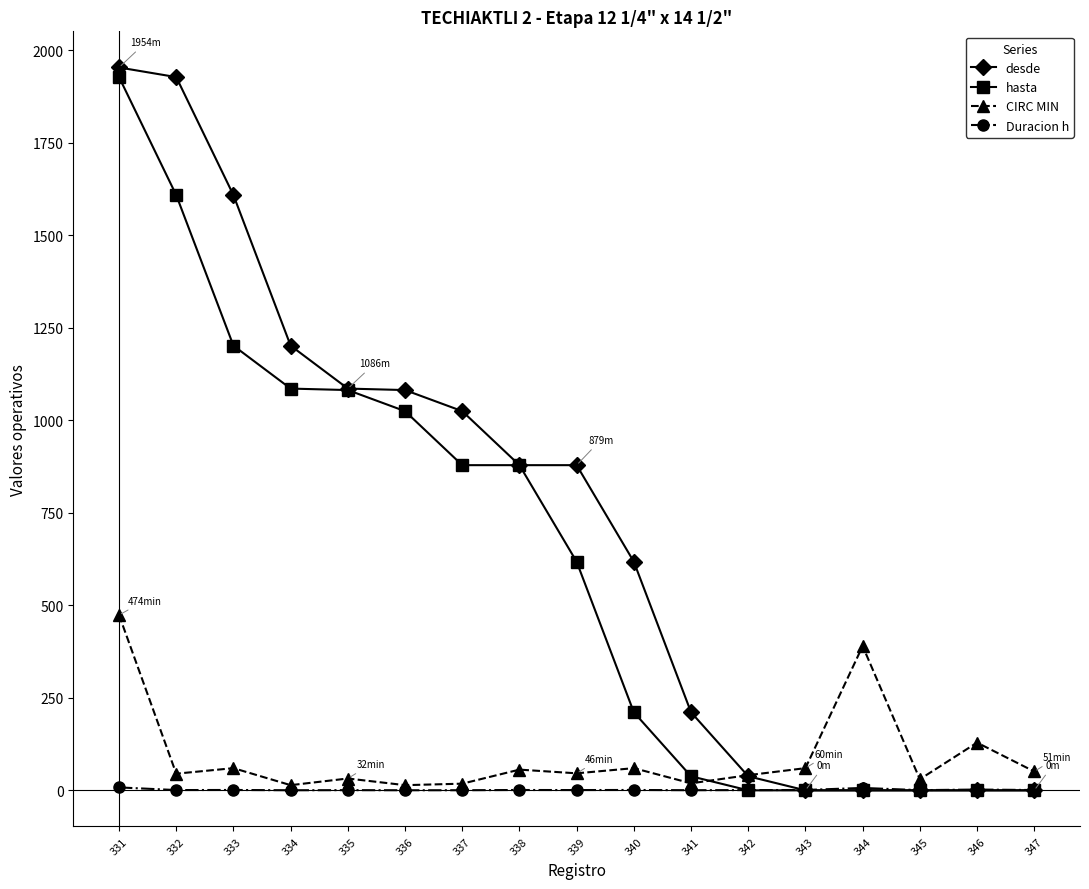

What is the value of the desde point at the 8th from the left?

879.0